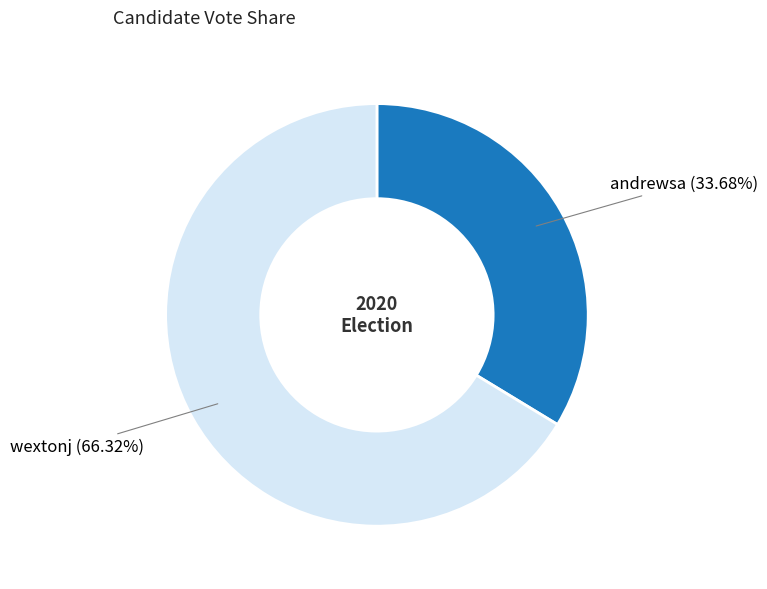

To the nearest percent, what is the difference between the andrewsa and wextonj slice percentages?

33%